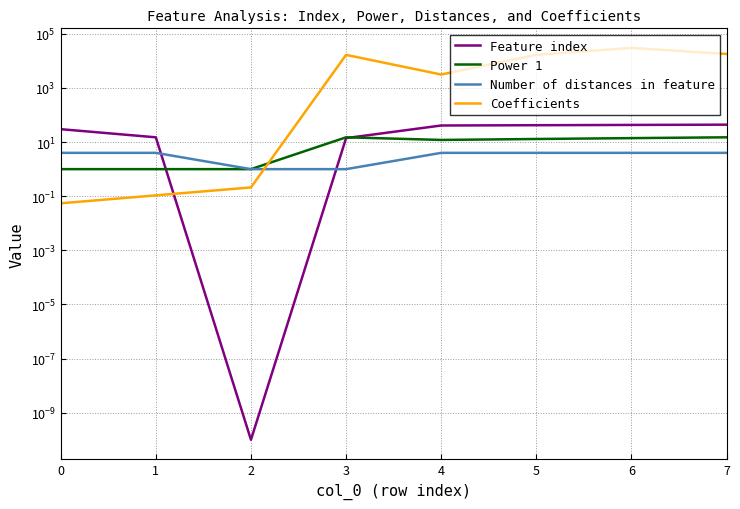

Where is the first local maximum for Coefficients?

3